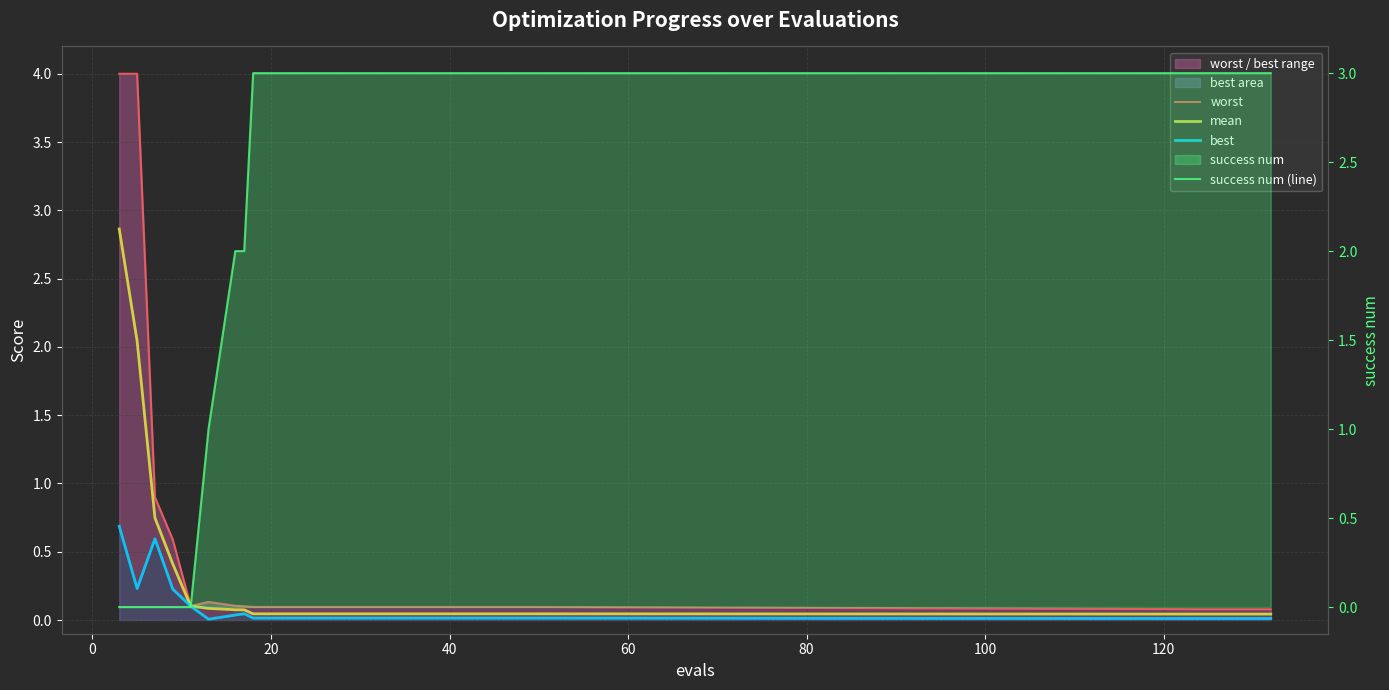

What is the average value of the worst series?

0.6